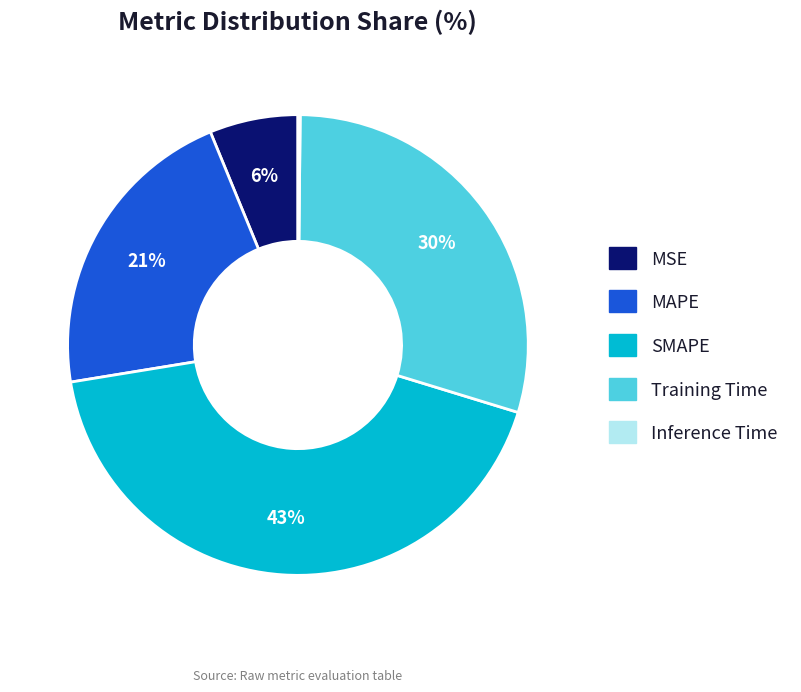

Between MAPE and MSE, which is larger?

MAPE